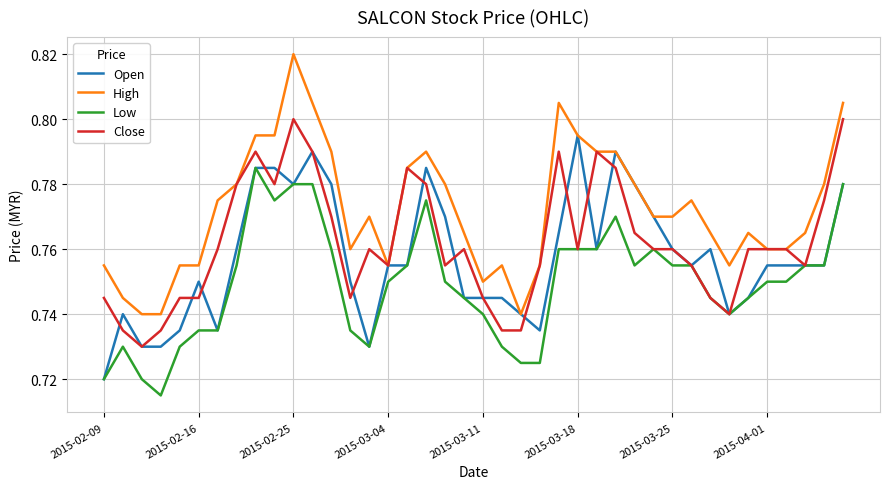

List the series in order of their overall mean, lowest first.

Low, Open, Close, High